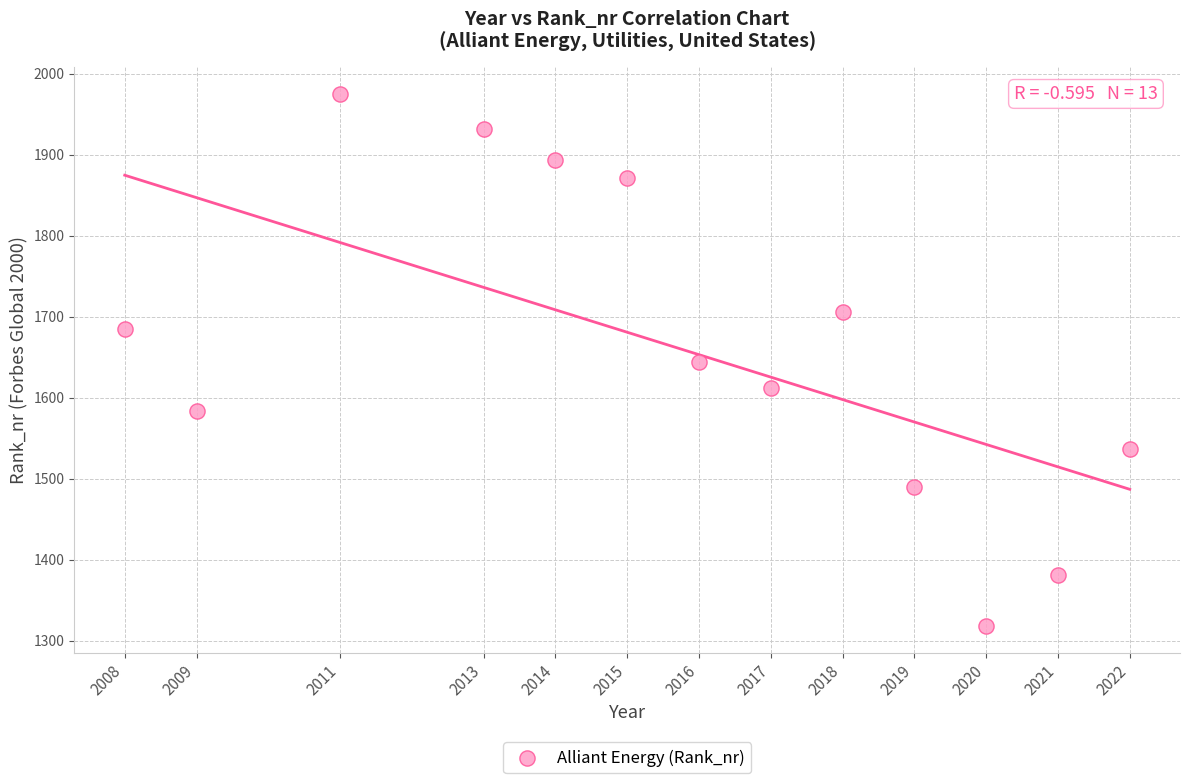

What is the range of X values (max minus min)?

14